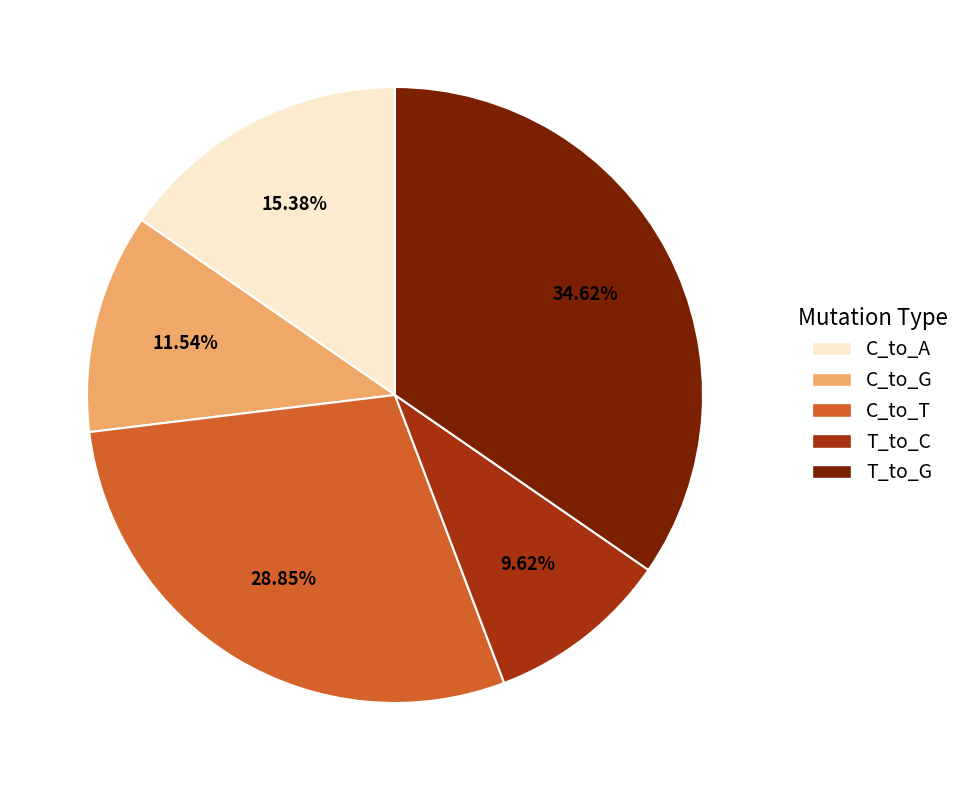

Is there any slice that represents more than half of the pie?

No